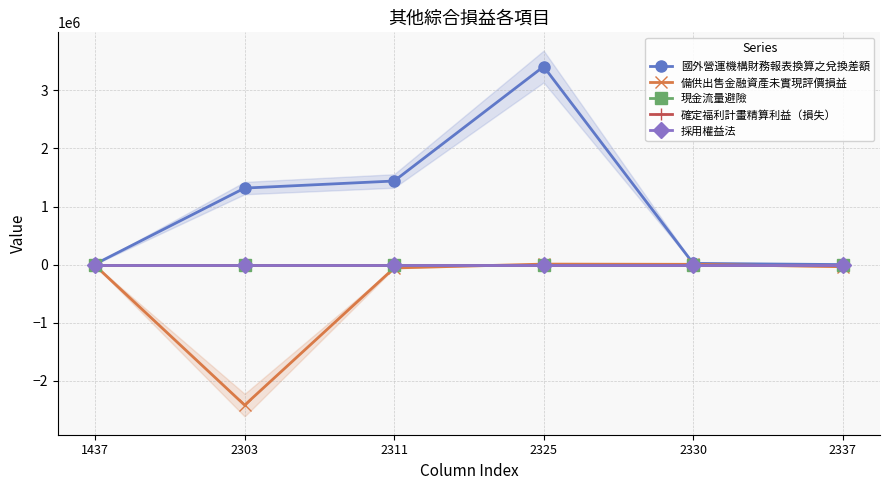

How many negative values does the 備供出售金融資產未實現評價損益 series have?

4